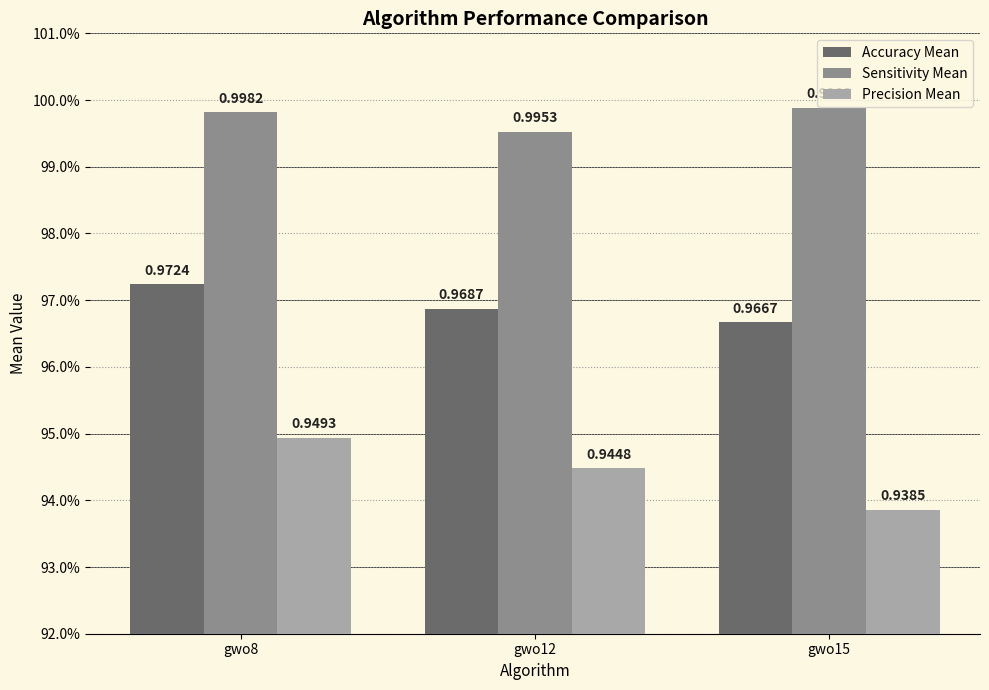

At which label does Precision Mean reach its minimum?

gwo15